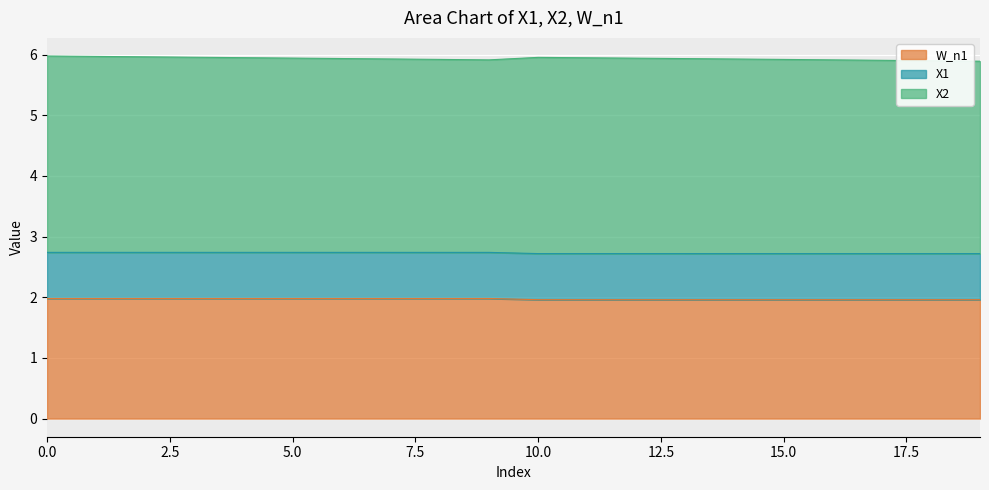

Does the chart display data point markers on the line(s)?

No